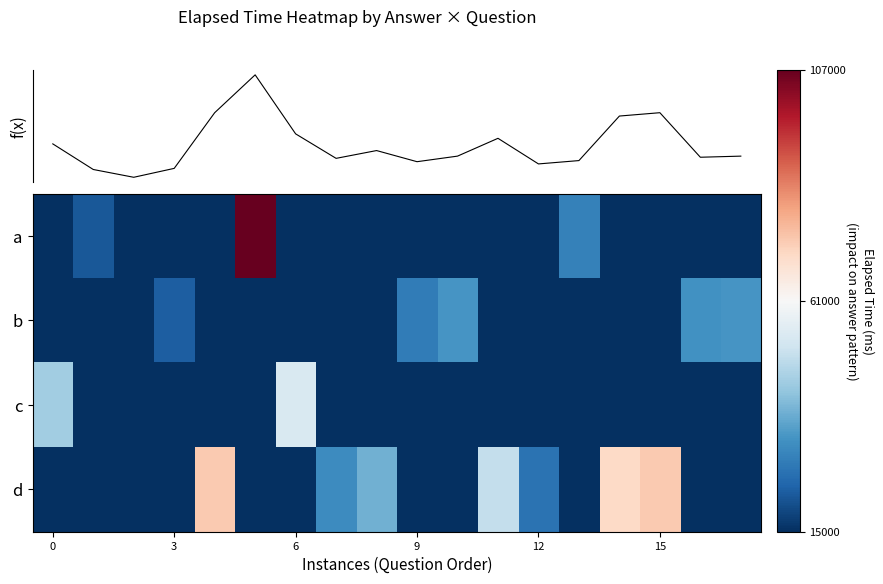

Reading left to right, list all the values displayed in this chart.

a: -1.3	-0.8	-1.3	-1.3	-1.3	1.0	-1.3	-1.3	-1.3	-1.3	-1.3	-1.3	-1.3	-0.7	-1.3	-1.3	-1.3	-1.3
b: -1.3	-1.3	-1.3	-0.8	-1.3	-1.3	-1.3	-1.3	-1.3	-0.7	-0.6	-1.3	-1.3	-1.3	-1.3	-1.3	-0.6	-0.6
c: -0.3	-1.3	-1.0	-1.3	-1.3	-1.3	-0.2	-1.3	-1.3	-1.3	-1.3	-1.3	-1.3	-1.3	-1.3	-1.3	-1.3	-1.3
d: -1.3	-1.3	-1.3	-1.3	0.3	-1.3	-1.3	-0.6	-0.5	-1.3	-1.3	-0.2	-0.7	-1.3	0.2	0.3	-1.3	-1.3